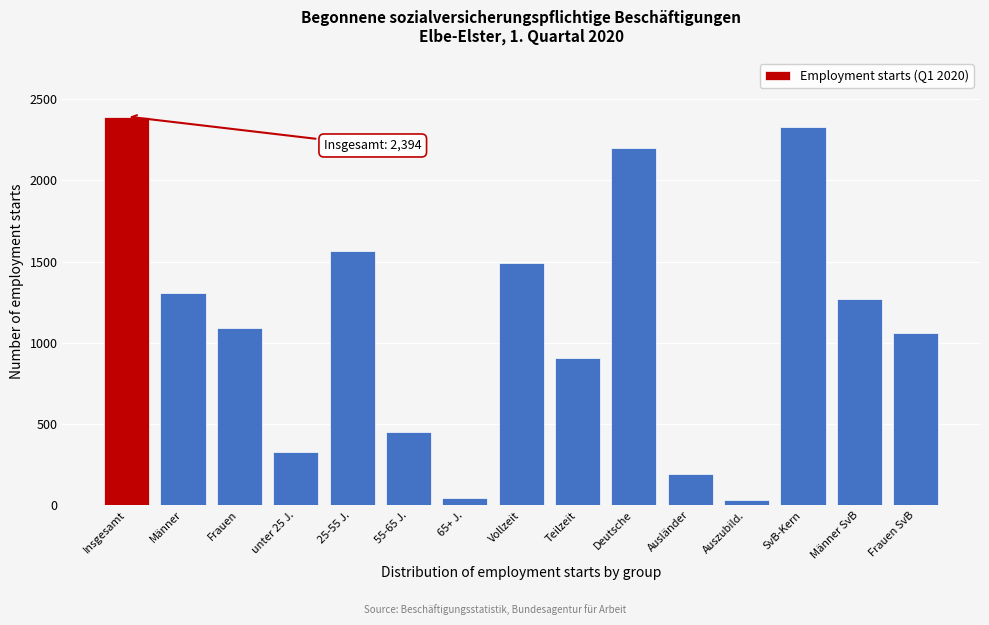

Reading left to right, what are all the values shown in this chart?

Insgesamt=2394	Männer=1304	Frauen=1090	unter 25 J.=330	25-55 J.=1567	55-65 J.=453	65+ J.=44	Vollzeit=1489	Teilzeit=905	Deutsche=2203	Ausländer=191	Auszubild.=32	SvB-Kern=2329	Männer SvB=1270	Frauen SvB=1059